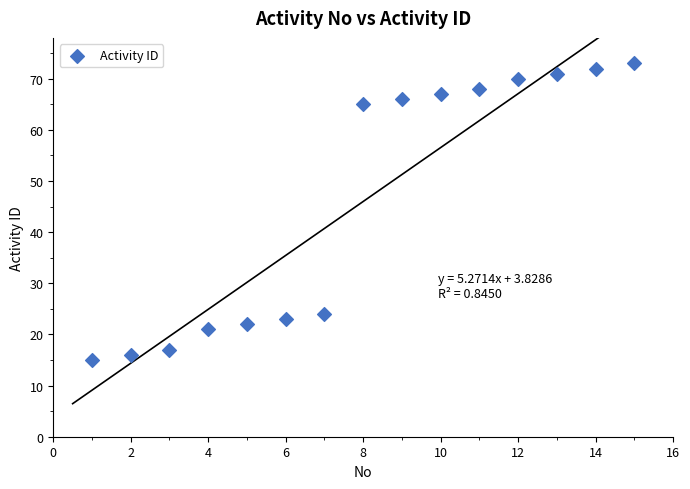

What is the range of X values (max minus min)?

14